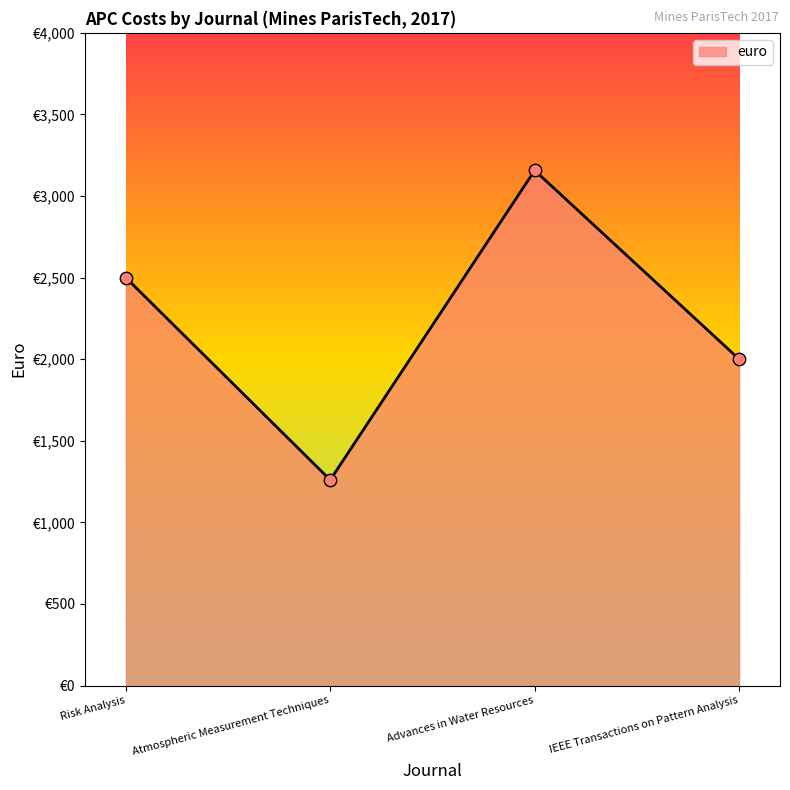

What is the change in value from Atmospheric Measurement Techniques to IEEE Transactions on Pattern Analysis?

+740.3